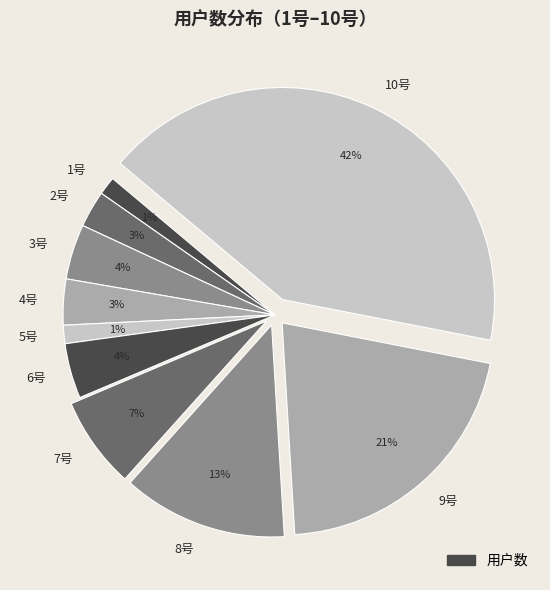

Is there a majority slice in this chart?

No